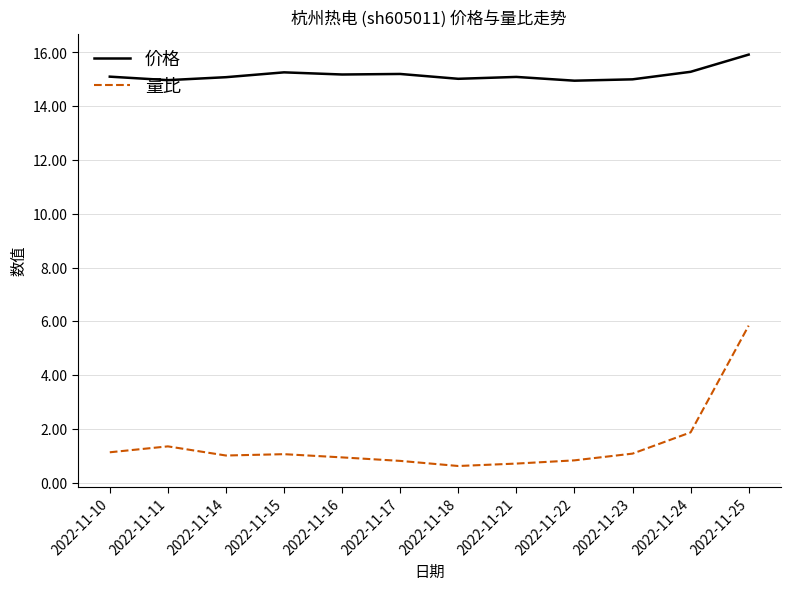

What are all the series names shown in the legend?

价格, 量比